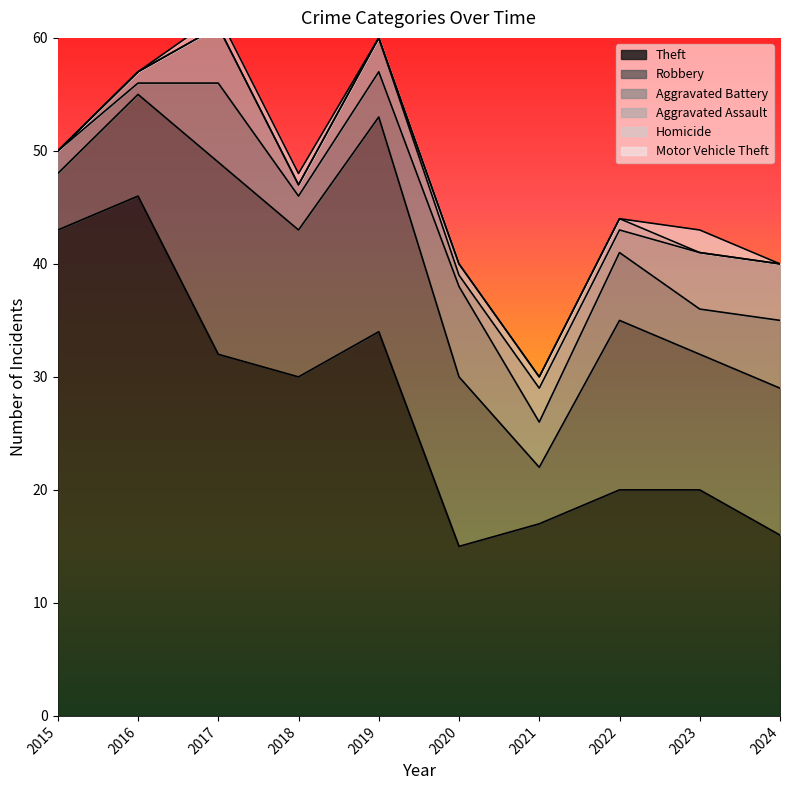

What is the value of the Aggravated Assault point at the 5th from the left?

3